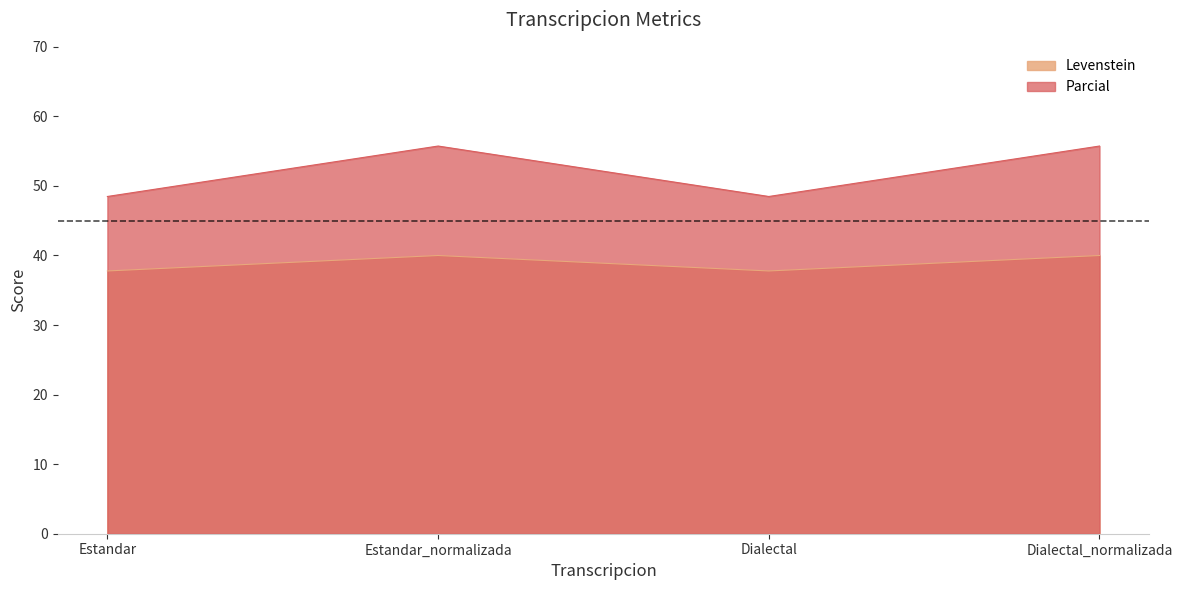

What is the maximum value shown in the chart?

55.7